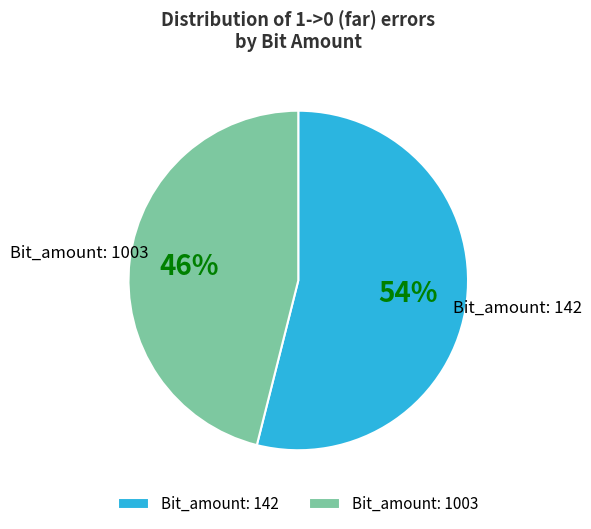

Is the sum of Bit_amount: 1003 and Bit_amount: 142 greater than half?

Yes